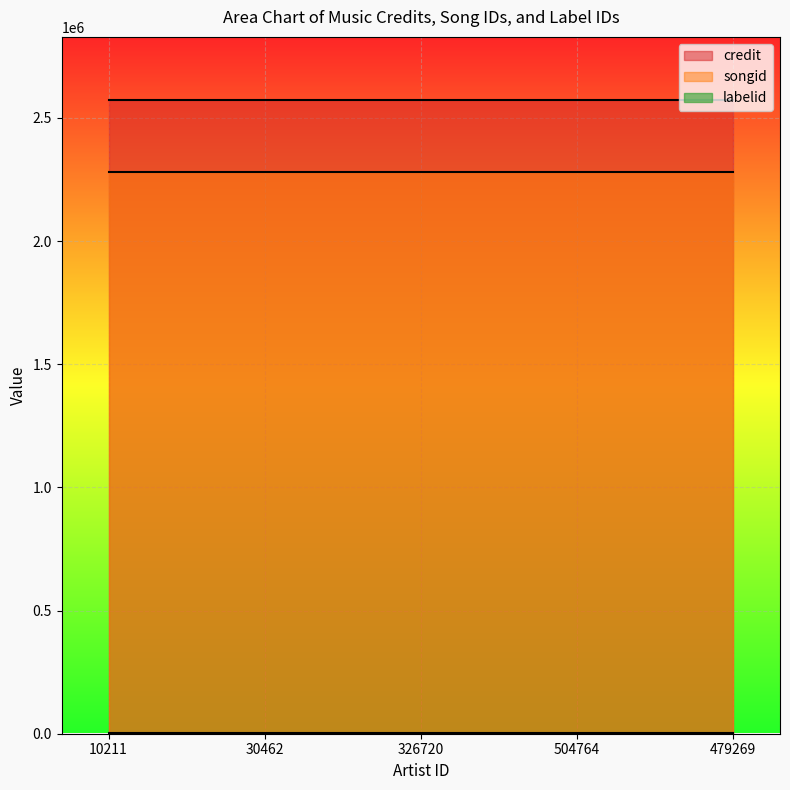

Which series has the largest total across all categories?

credit